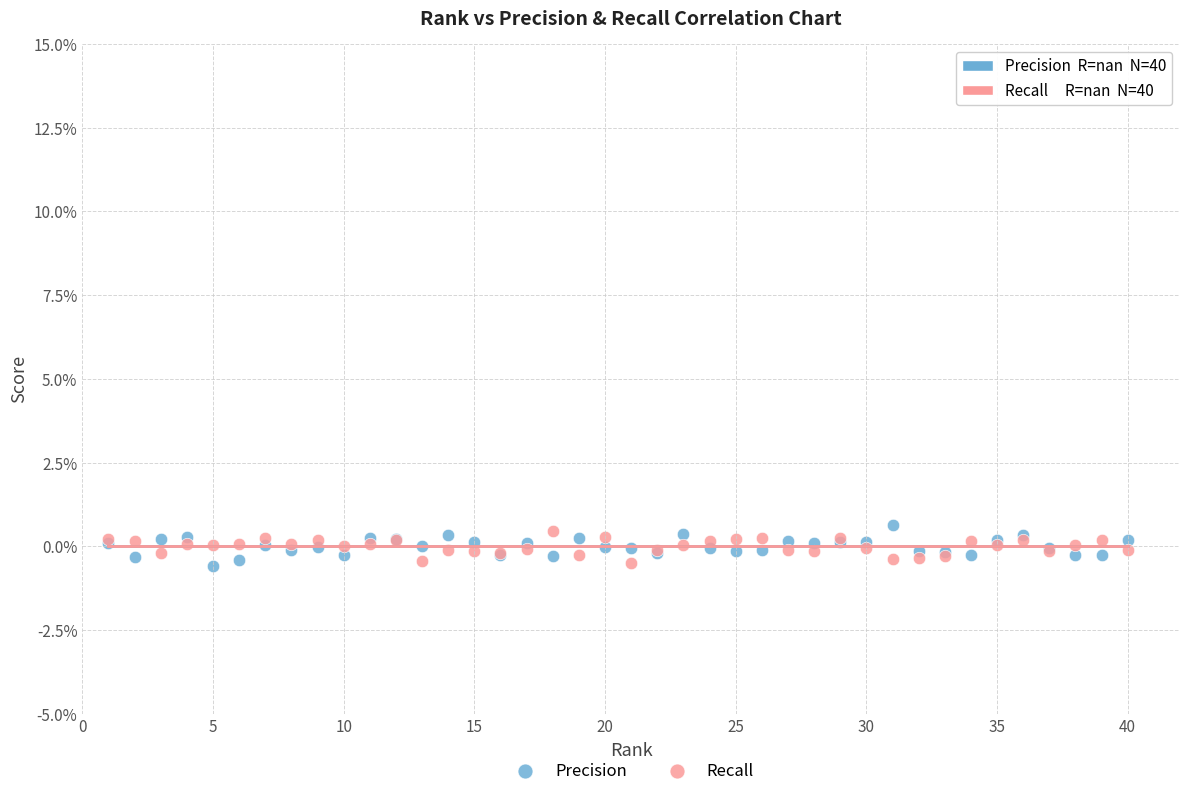

What are all the series names shown in the legend?

Precision, Recall